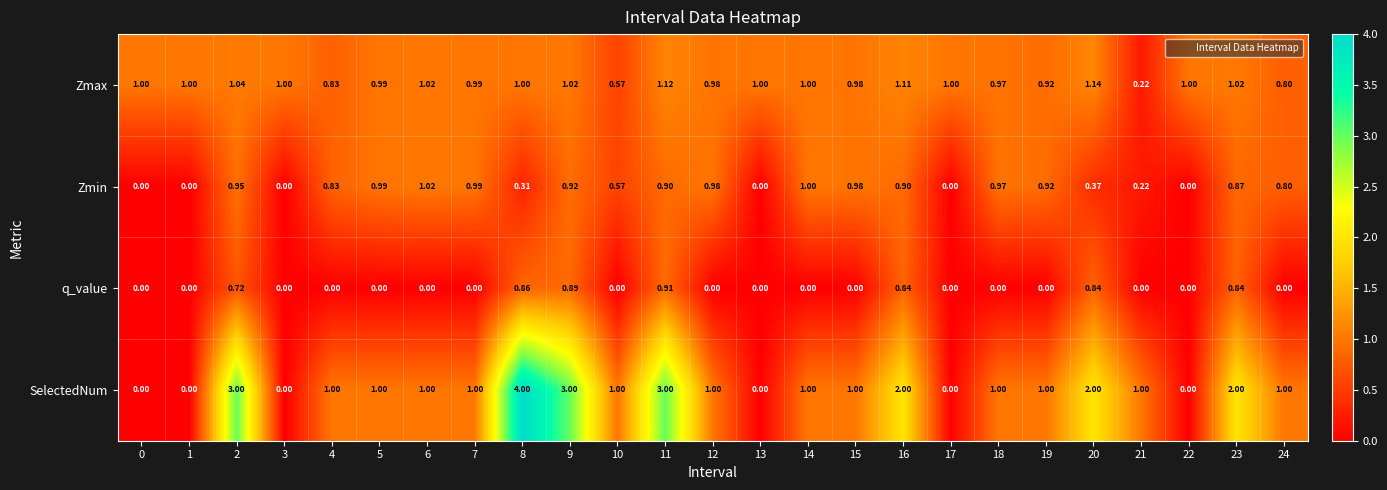

How many distinct data groups are displayed?

4